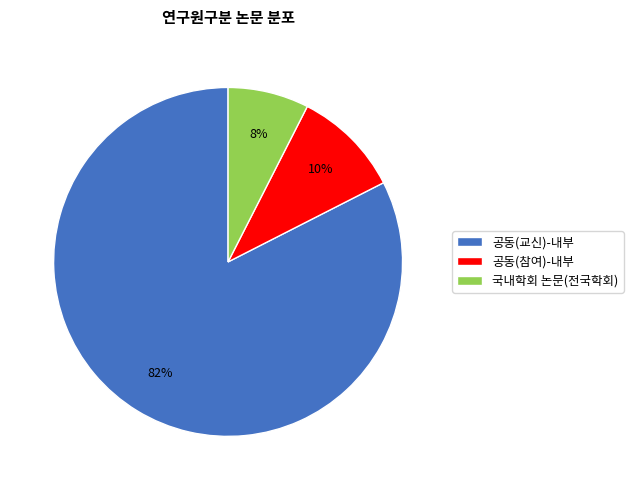

Is it true that 공동(교신)-내부 is 82% of the pie?

True